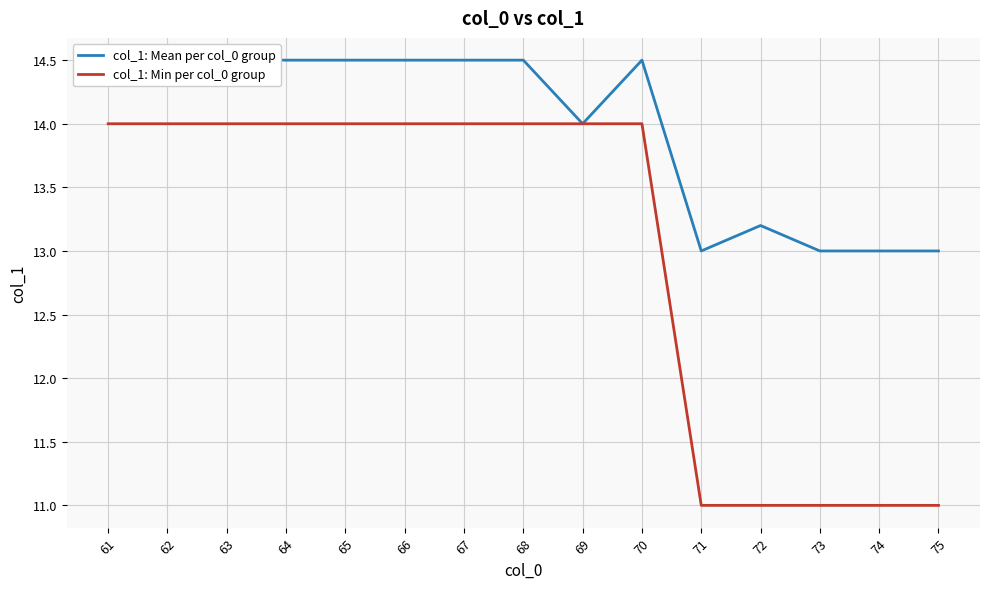

Is it true that col_1: Mean per col_0 group equals 22.2 at 70?

False